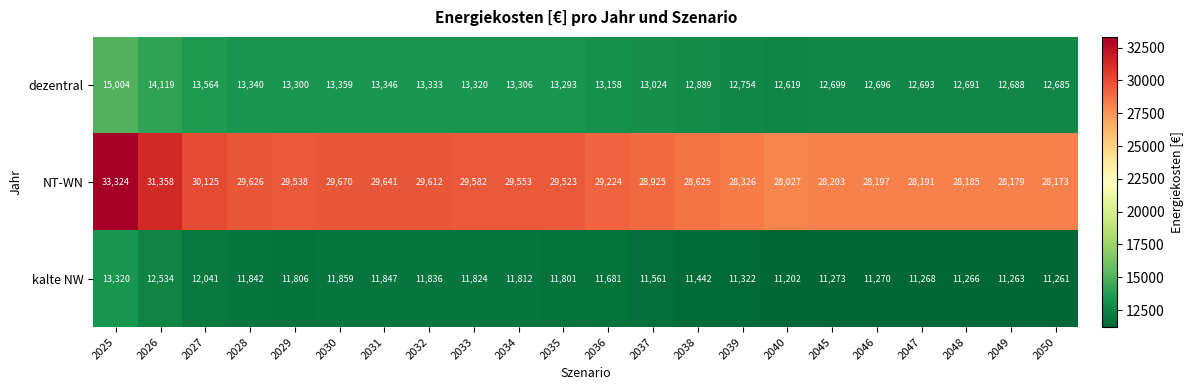

What is the difference between the NT-WN values at 2025 and 2034?

3771